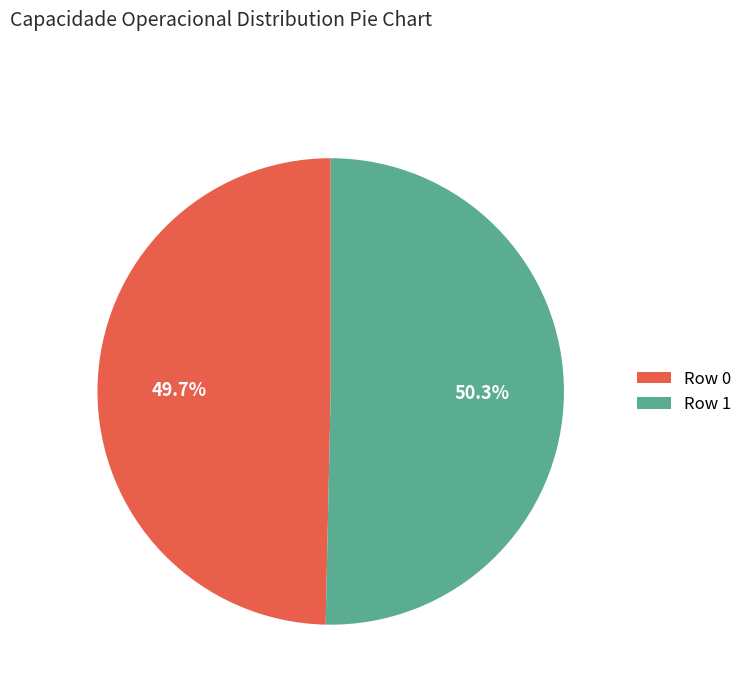

To the nearest percent, what is the difference between the largest and smallest slice percentages?

1%